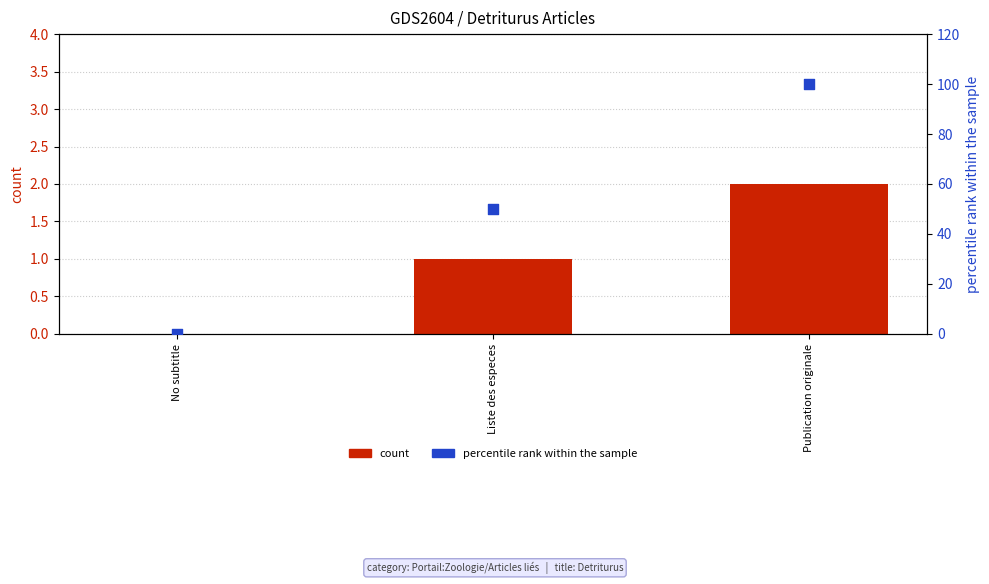

What are all the series names shown in the legend?

count, percentile rank within the sample